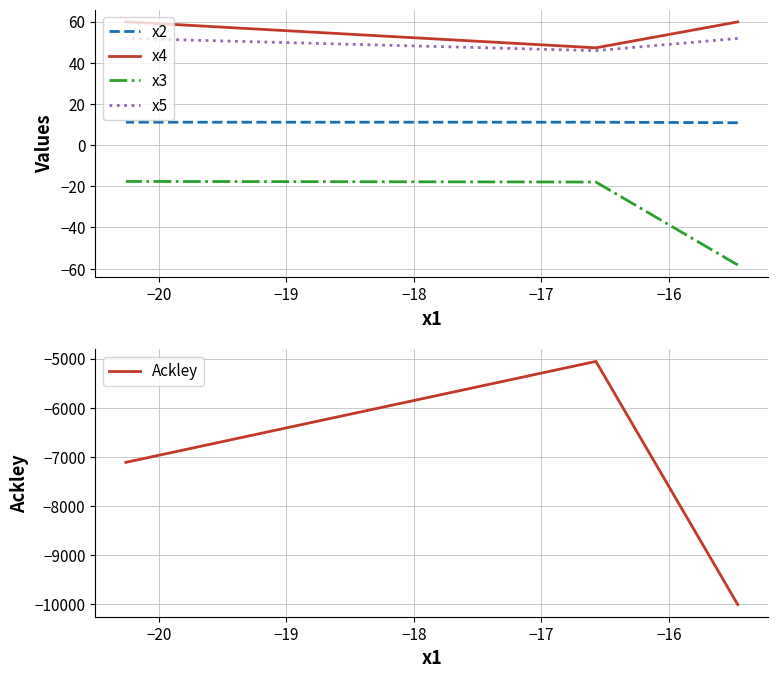

What is the value of the x2 point at the 1st from the left?

10.9